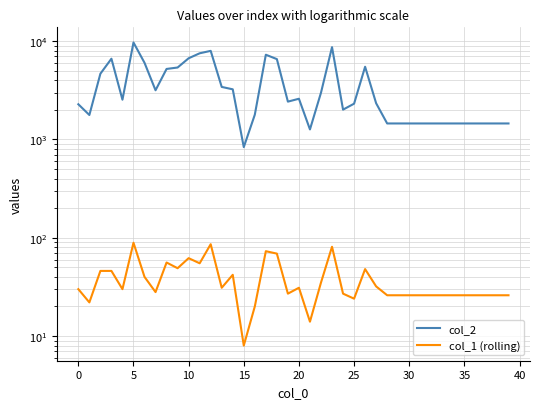

True or false: col_2 and col_1 (rolling) cross at least once.

False